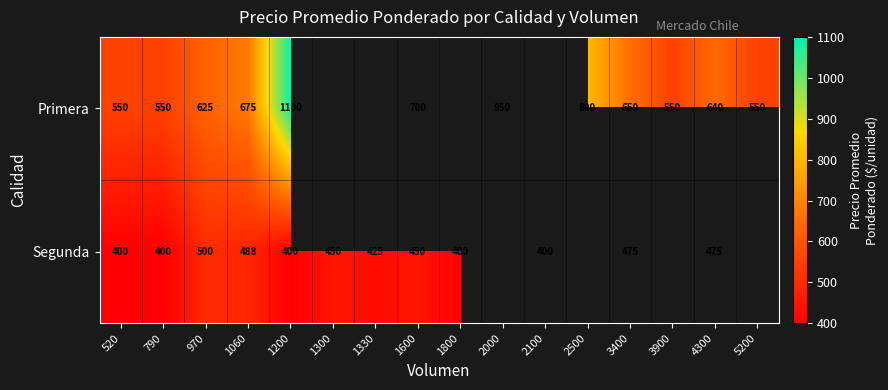

What is the sum of the Primera values at 3900 and 790?

1100